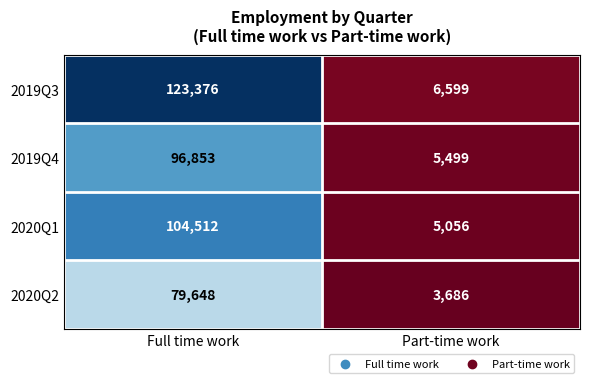

How many series are shown in this chart?

4